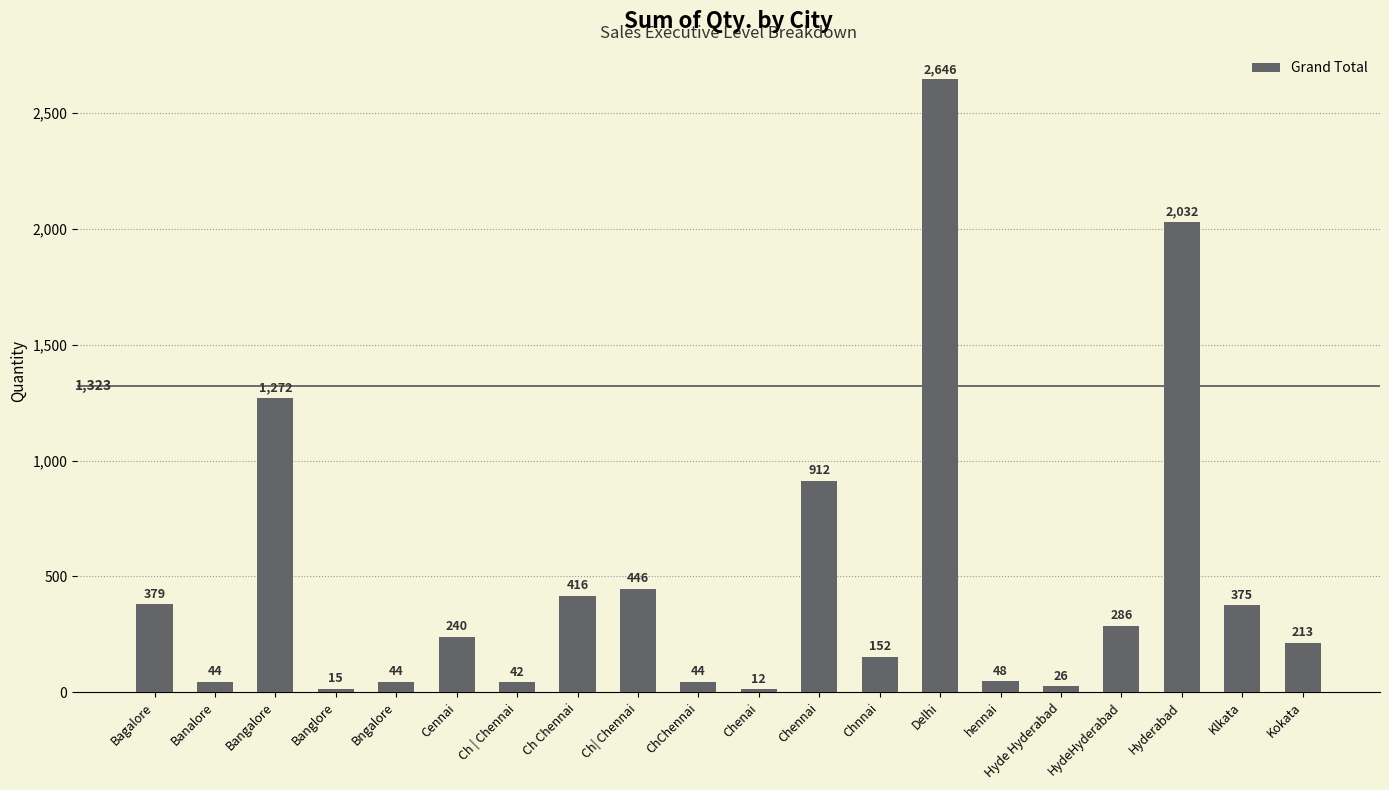

What is the difference between the maximum and minimum values?

2634